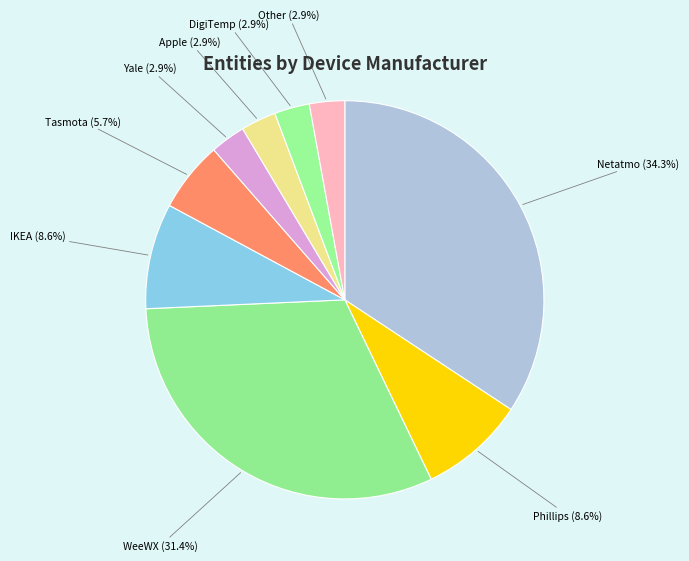

What is the largest slice in the pie chart?

Netatmo